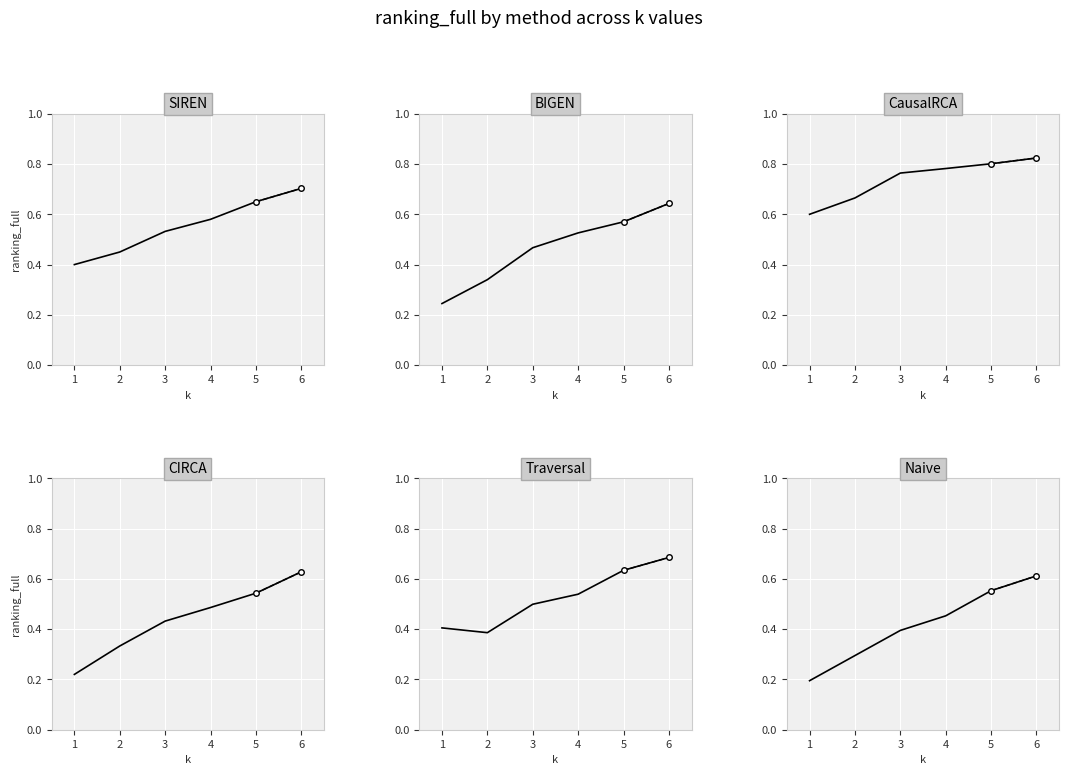

What is the total value across all series at 3?

3.1